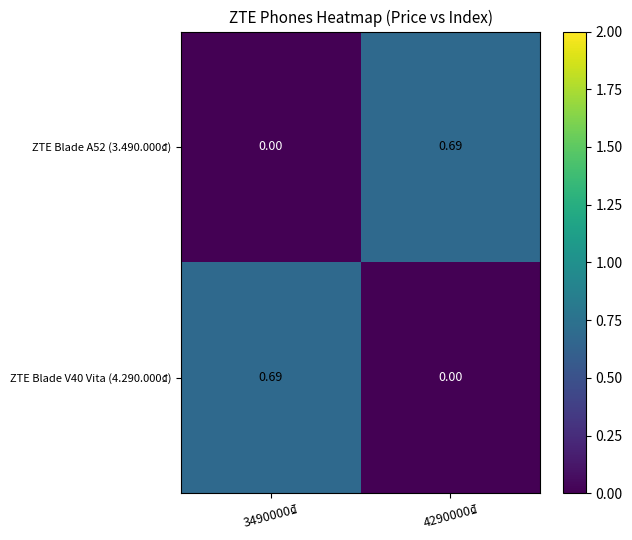

How many values in ZTE Blade A52 (3.490.000₫) are above zero?

1